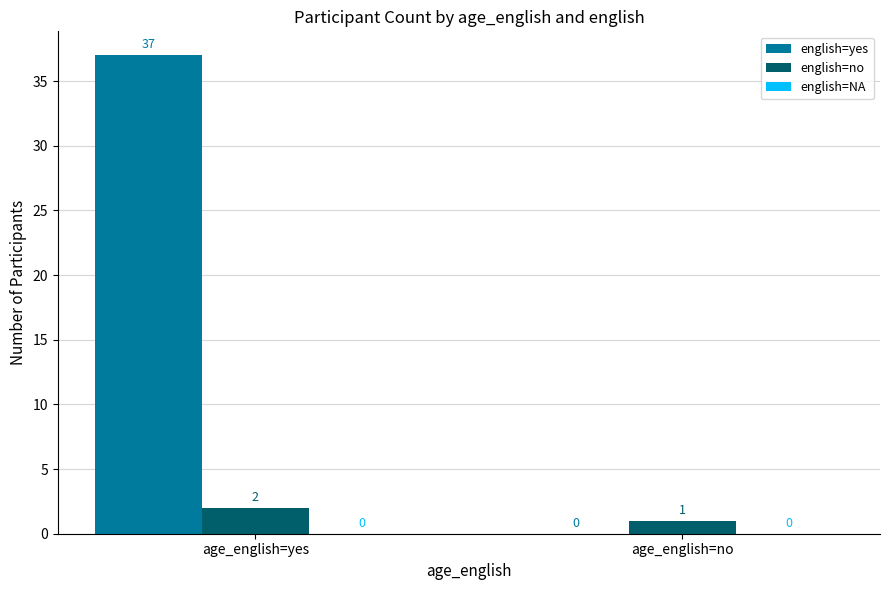

Which series changed the most between age_english=yes and age_english=no?

english=yes